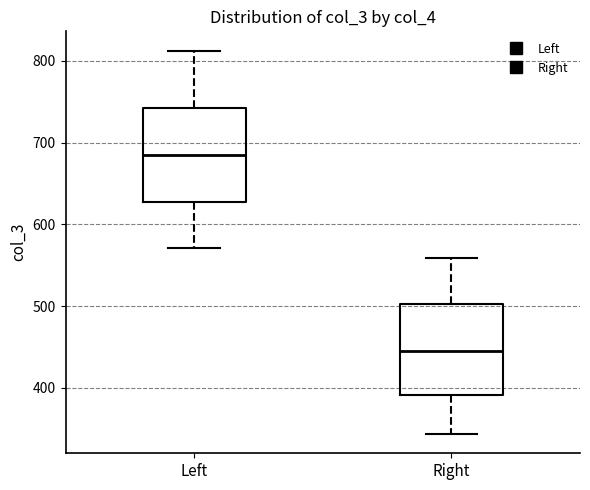

Where does the upper whisker of the box for Right end on the y-axis? The values are not printed on the chart, so give them approximately, as read against the axis.

560